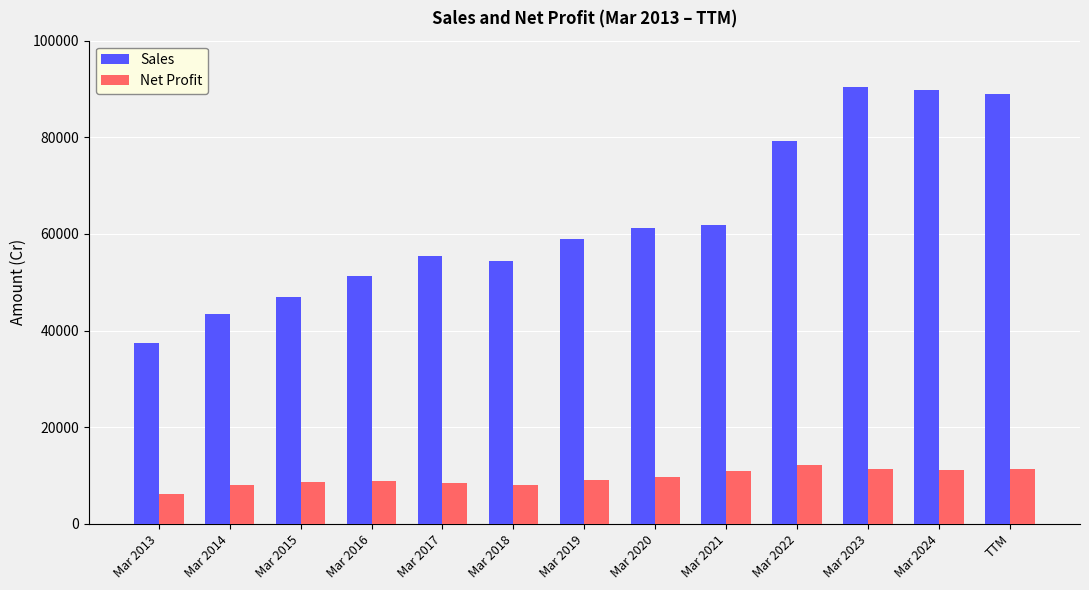

At which label does Net Profit reach its minimum?

Mar 2013